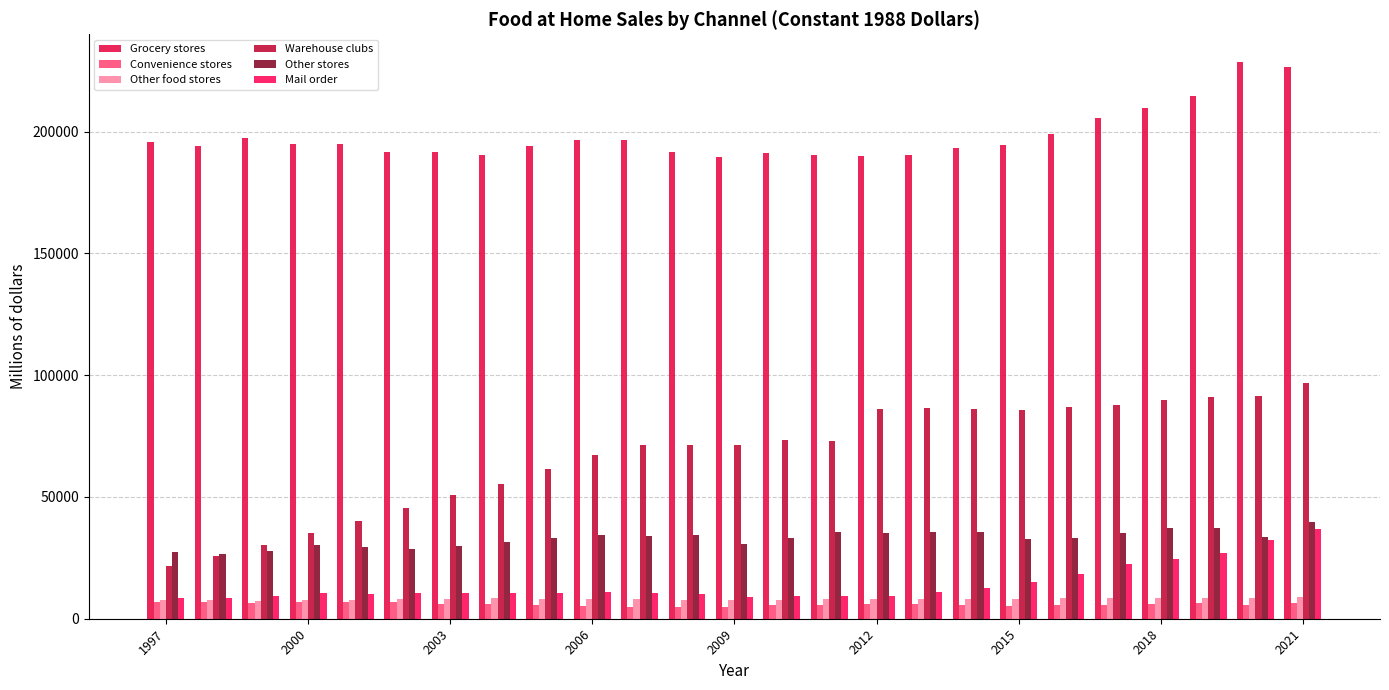

What are all the series names shown in the legend?

Grocery stores, Convenience stores, Other food stores, Warehouse clubs, Other stores, Mail order